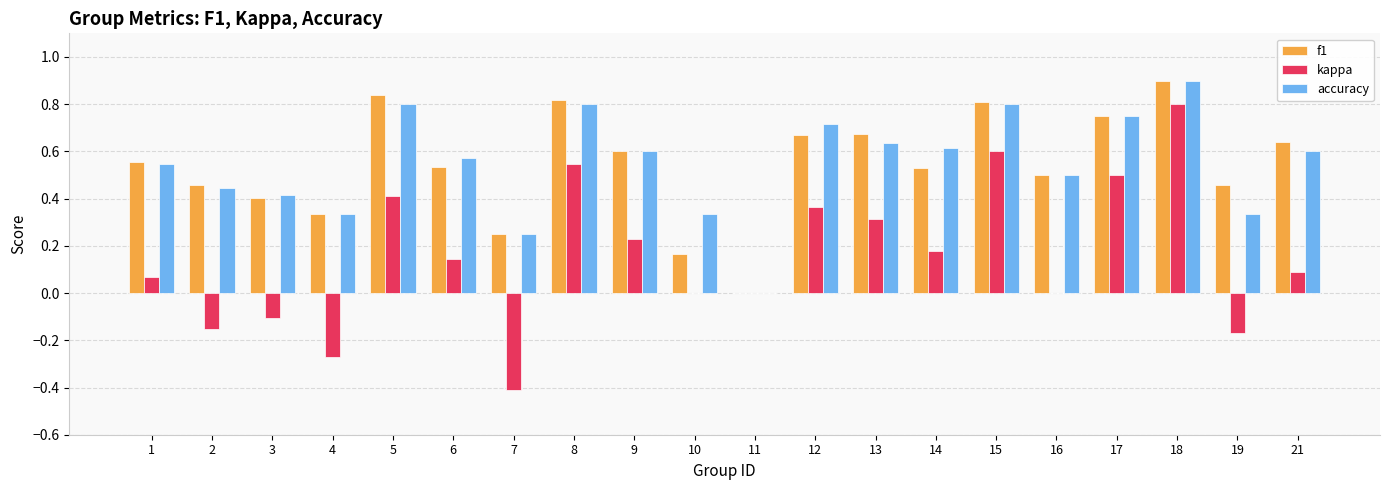

True or false: f1 has a value of 0.8 at 16.

False